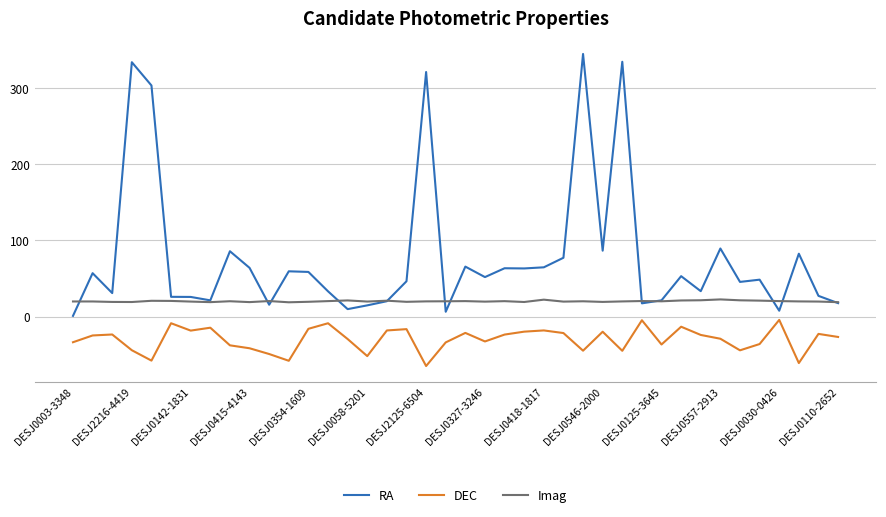

True or false: RA and DEC intersect in this chart.

False